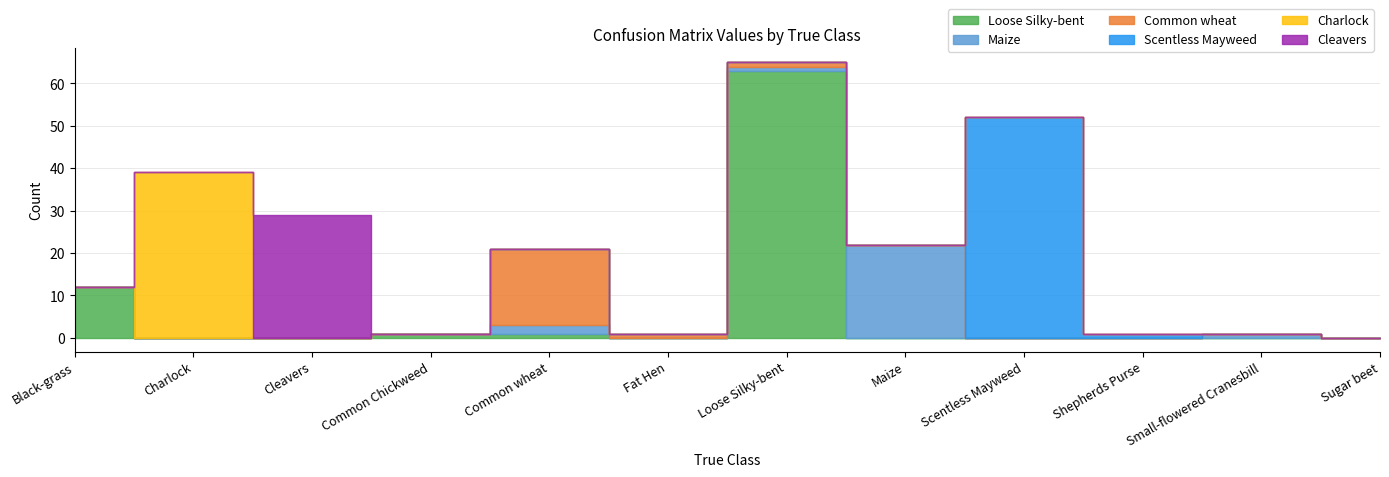

Reading left to right, transcribe all the data shown in this chart.

Loose Silky-bent: 12	0	0	1	1	0	63	0	0	0	0	0
Maize: 0	0	0	0	2	0	1	22	0	0	1	0
Common wheat: 0	0	0	0	18	1	1	0	0	0	0	0
Scentless Mayweed: 0	0	0	0	0	0	0	0	52	1	0	0
Charlock: 0	39	0	0	0	0	0	0	0	0	0	0
Cleavers: 0	0	29	0	0	0	0	0	0	0	0	0